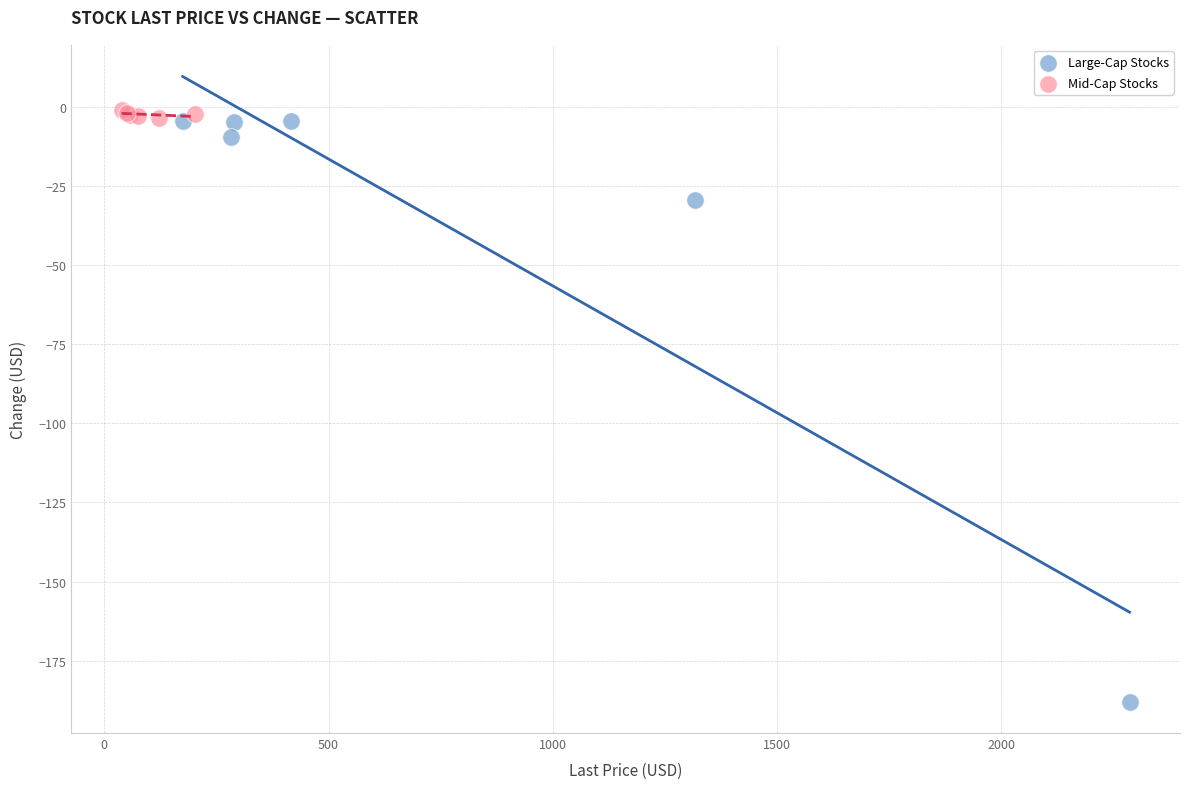

Which series contains the lowest Y value?

Large-Cap Stocks